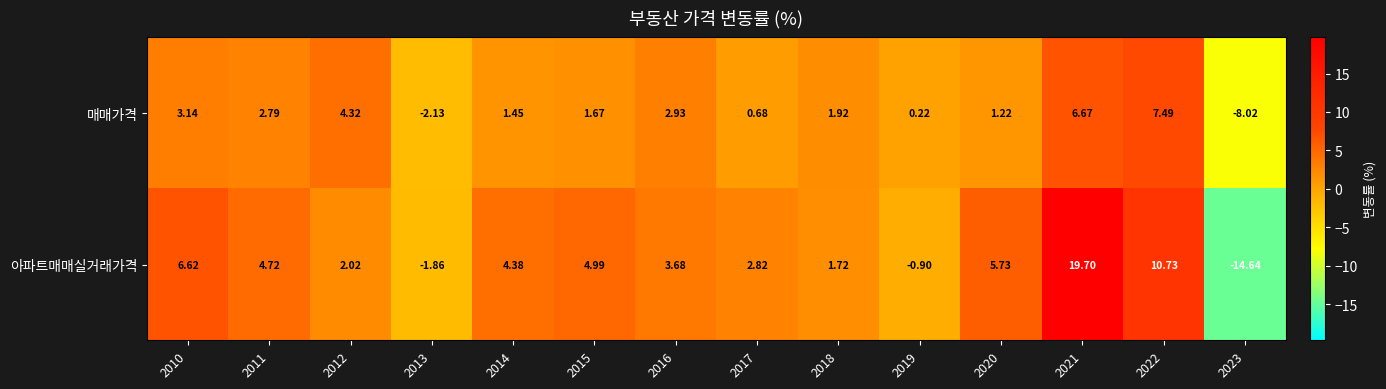

What is the smallest value displayed?

-14.6